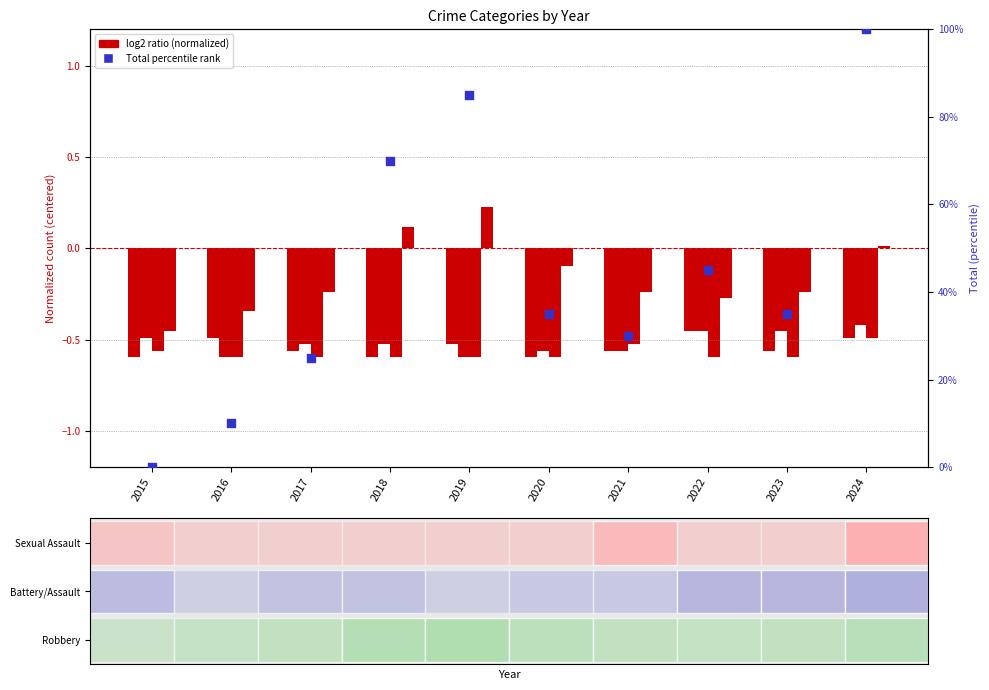

At which category is the sum across all series the highest?

2024